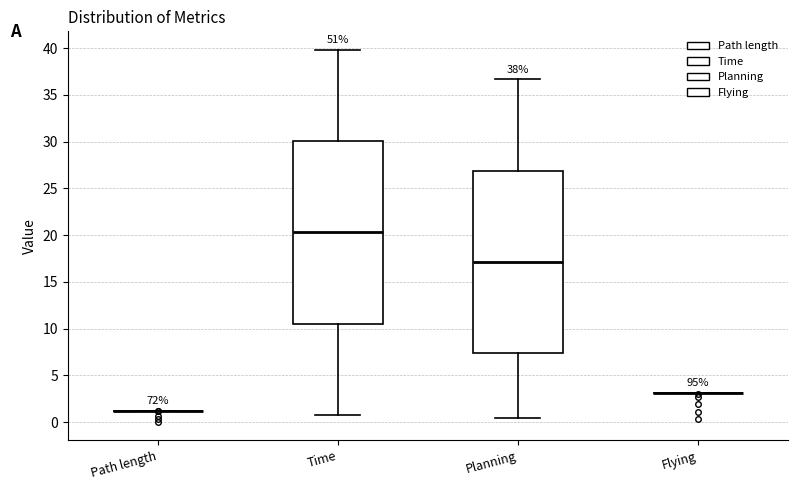

Where does the lower whisker of the box for Time end on the y-axis? The values are not printed on the chart, so give them approximately, as read against the axis.

1.0